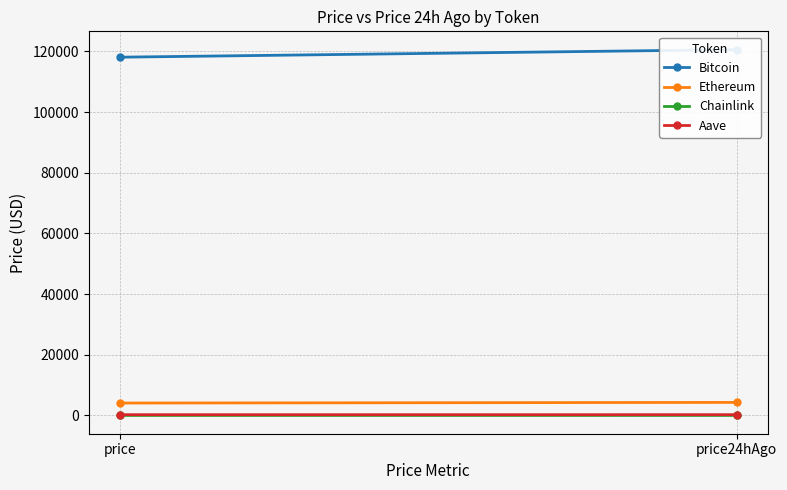

What is the total value across all series at price?

122494.7